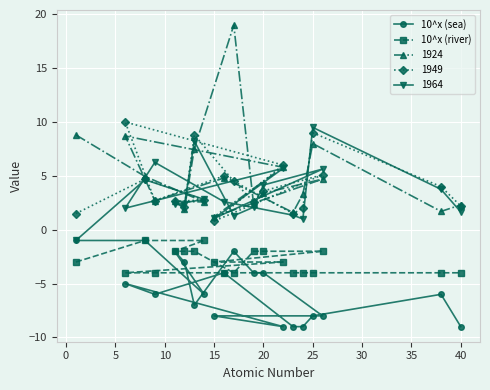

Which series has the largest range (max minus min)?

1924